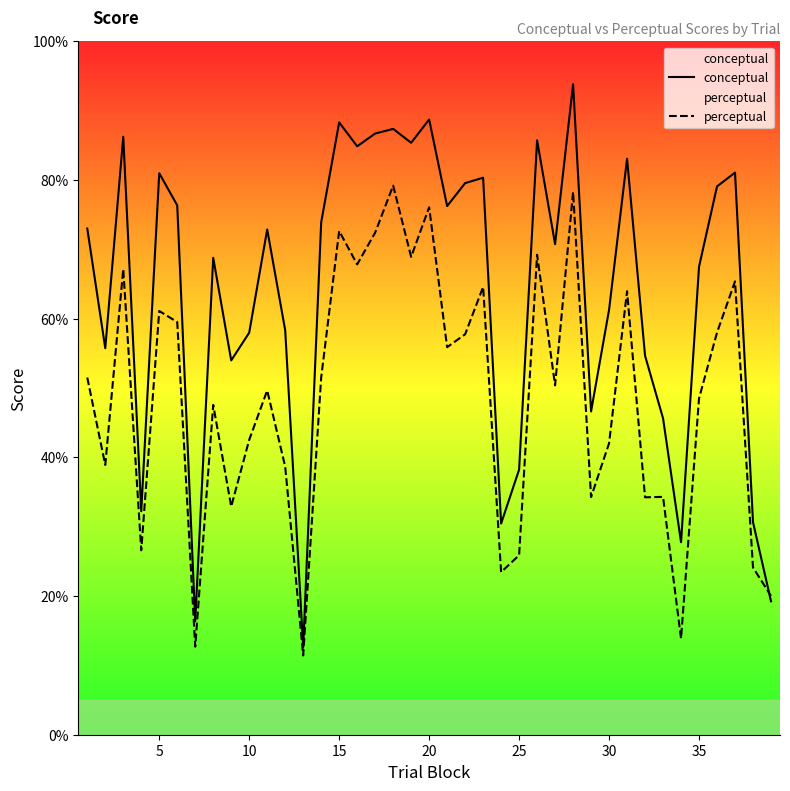

What is the highest value of the perceptual series?

79.2